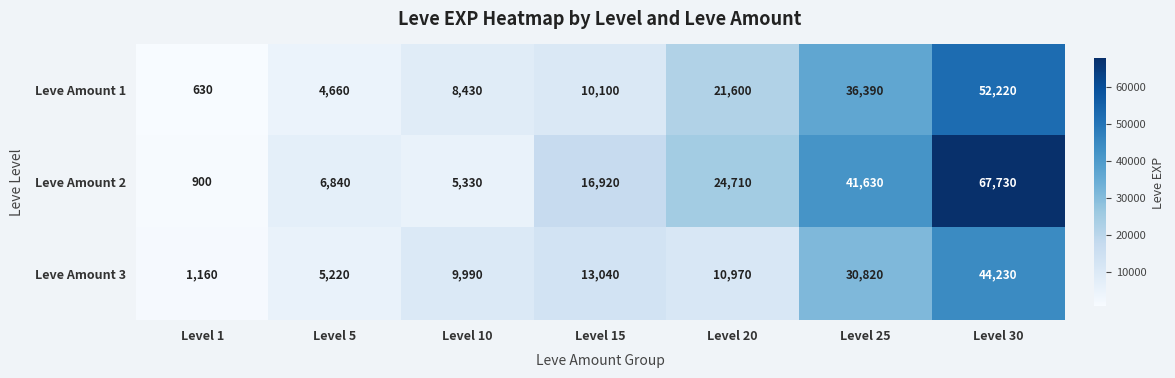

Count the number of data series in this chart.

3